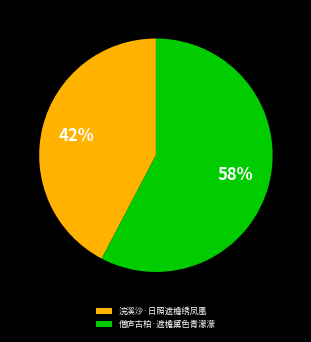

Rank the categories by value from lowest to highest.

浣溪沙·日照遮檐绣凤凰, 僧庐古柏·遮檐黛色青濛濛